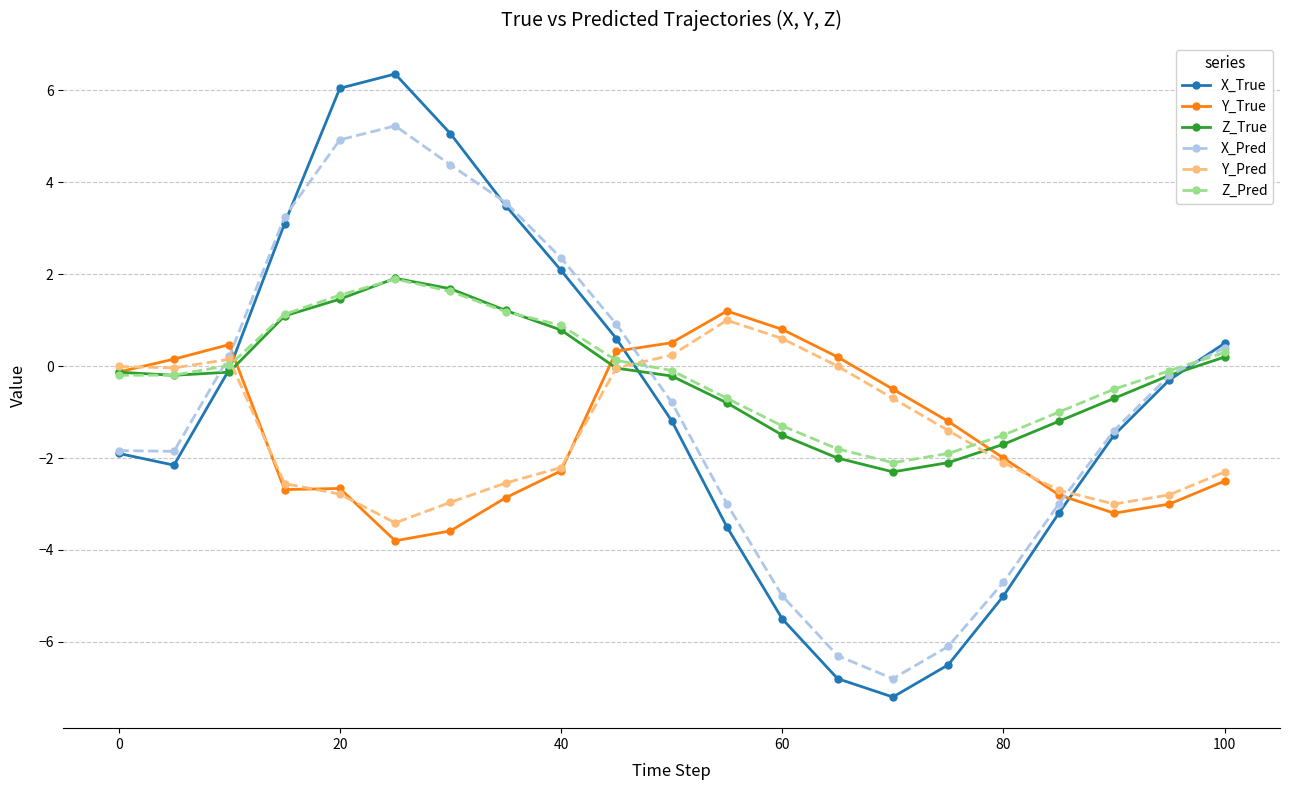

What is the value of the Y_Pred point at the 18th from the left?

-2.7